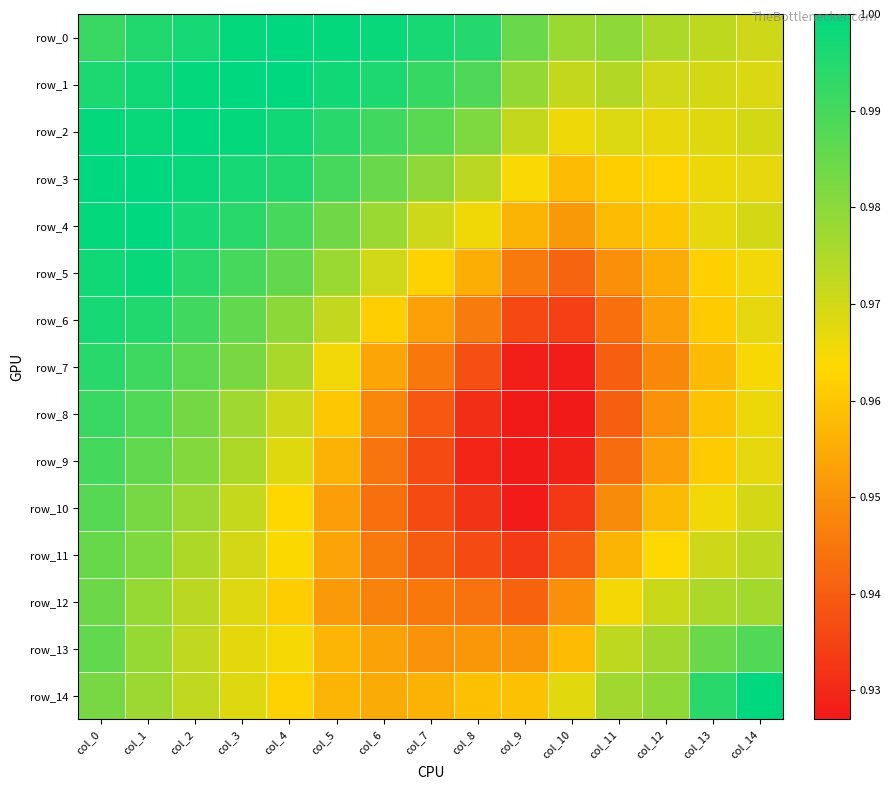

Between col_6 and col_10, which series saw the biggest shift?

row_5